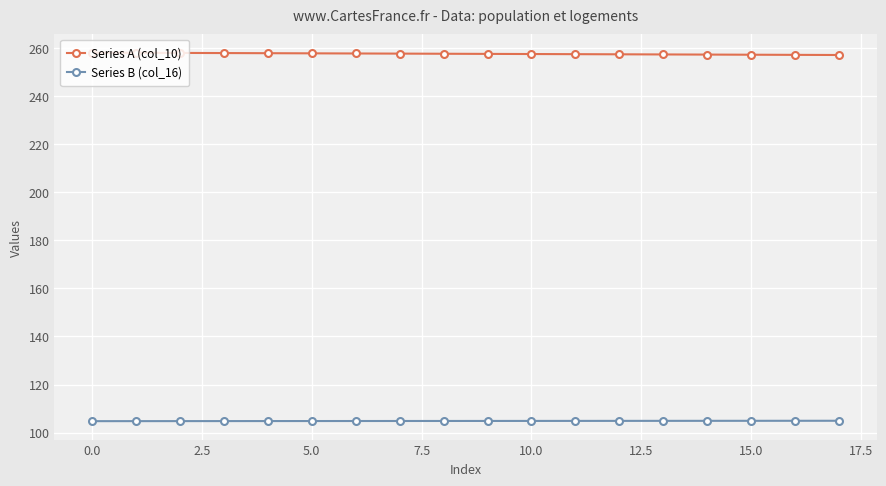

Rank the series by their maximum value, from highest to lowest.

Series A (col_10), Series B (col_16)